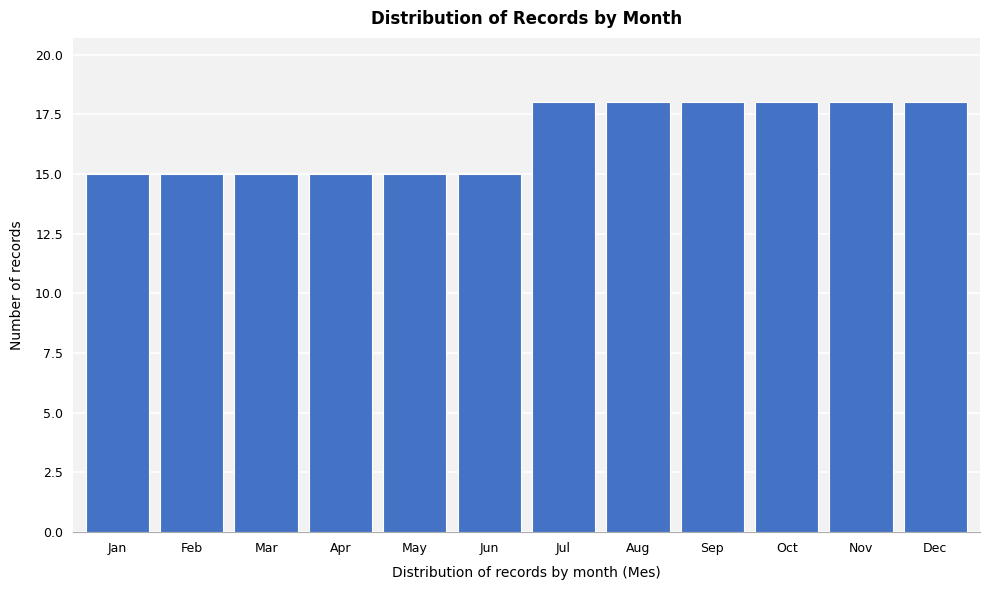

Reading left to right, what are all the values shown in this chart?

15	15	15	15	15	15	18	18	18	18	18	18